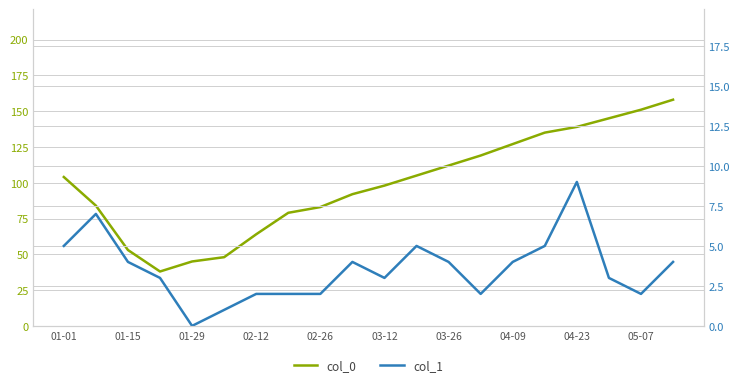

Is it true that col_0 equals 140 at 01-01?

False